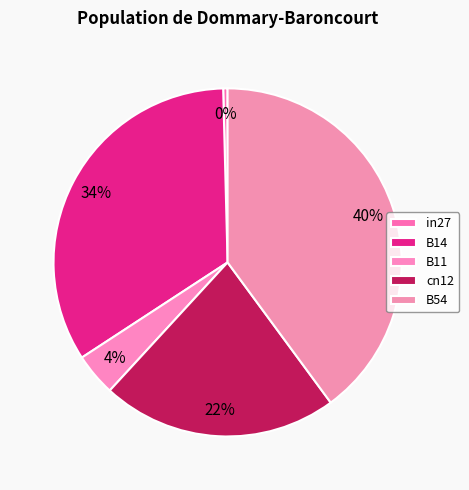

How many slices are in this pie chart?

5